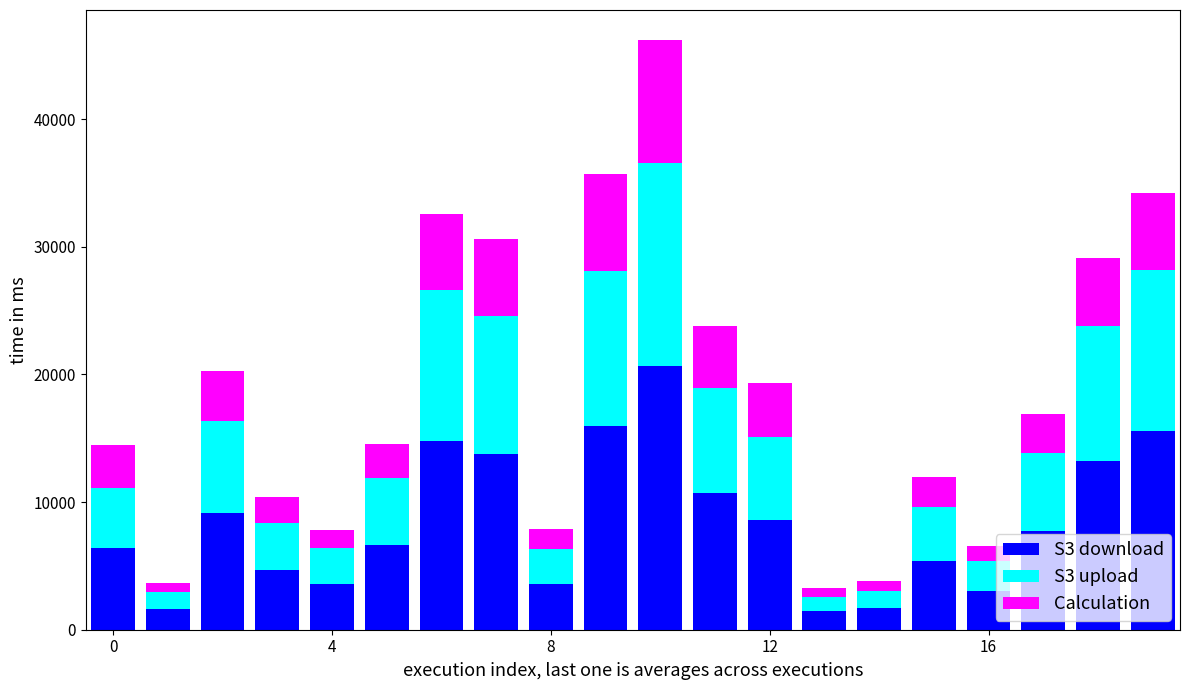

What is the lowest value of the S3 download series?

1450.0